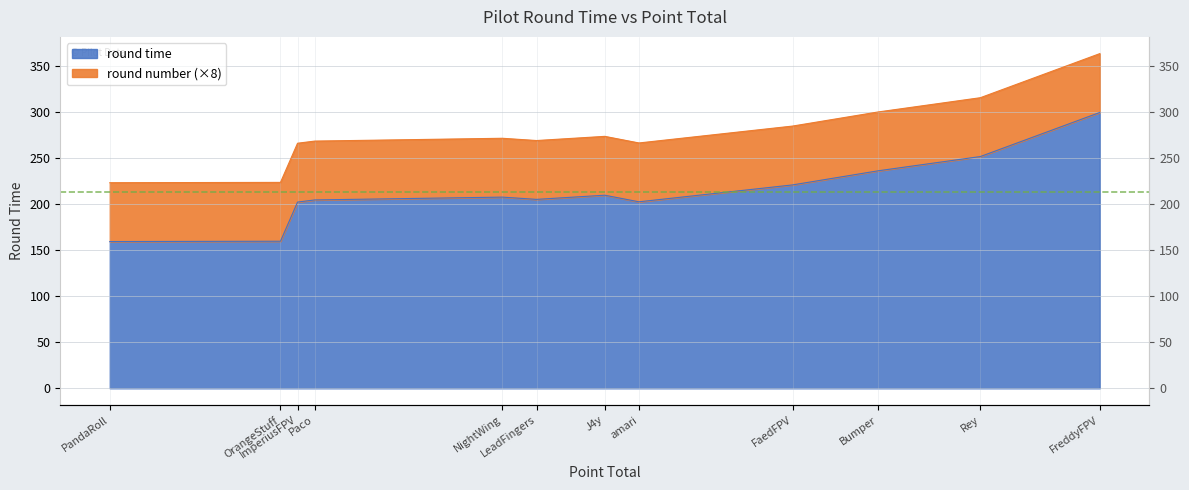

Read the value at Rey.

252.0